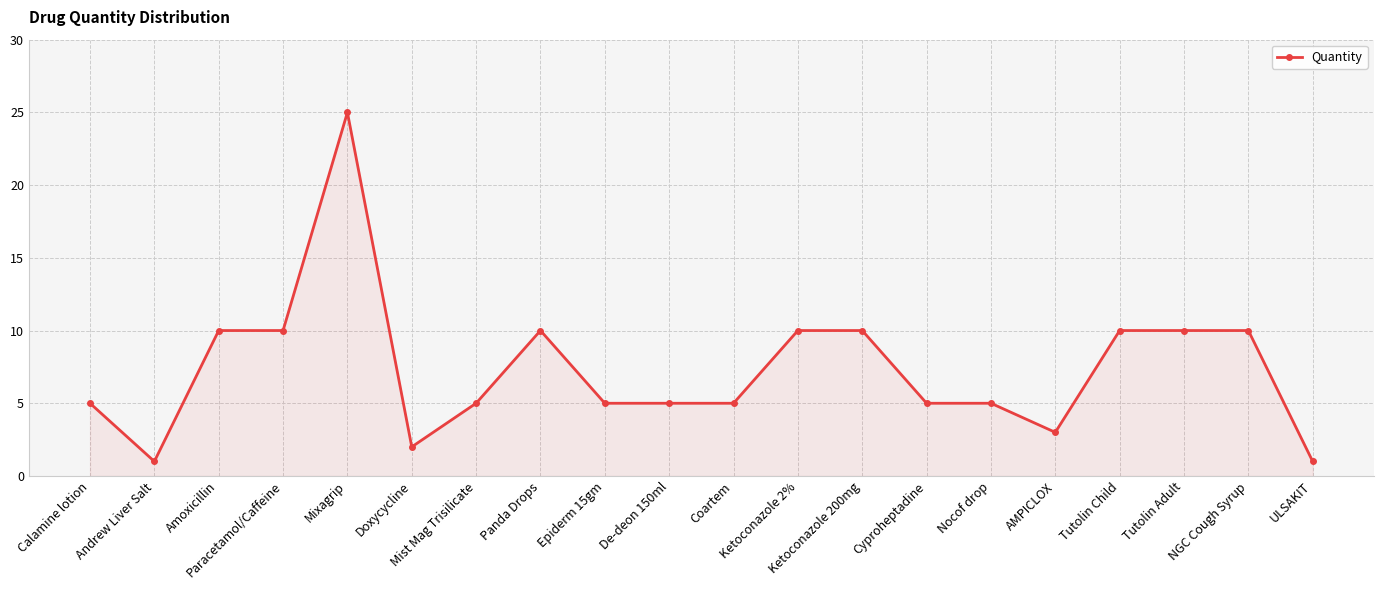

What is the label of the 9th point from the left?

Epiderm 15gm